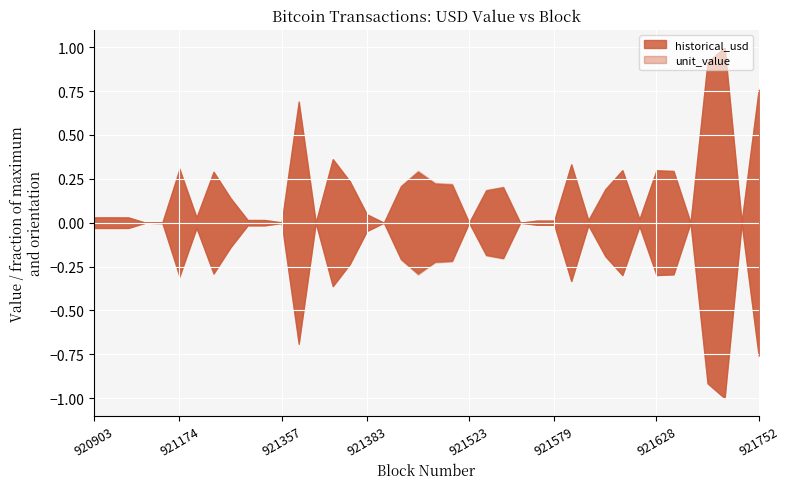

What is the value of the unit_value point at the 26th from the left?

2471.1